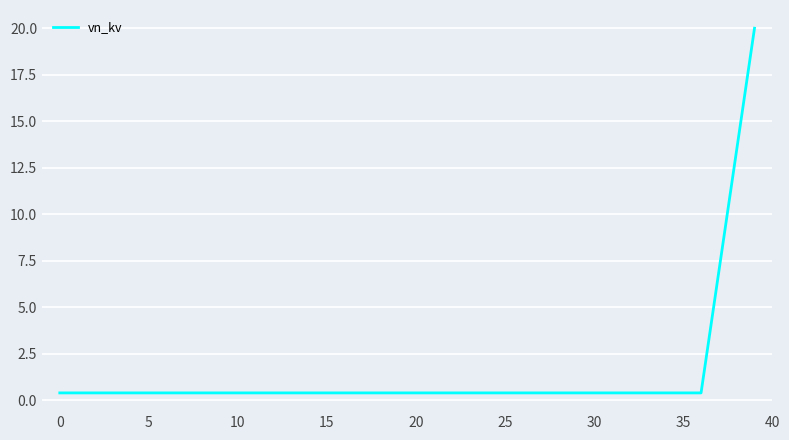

What is the difference between the maximum and minimum values?

19.6